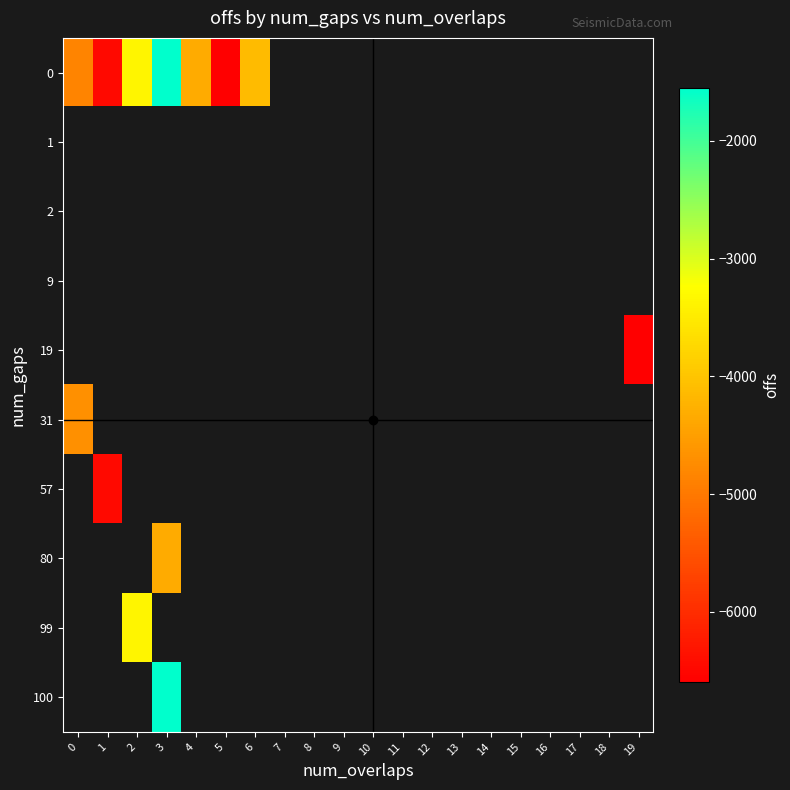

What is the greatest value displayed?

-9.0